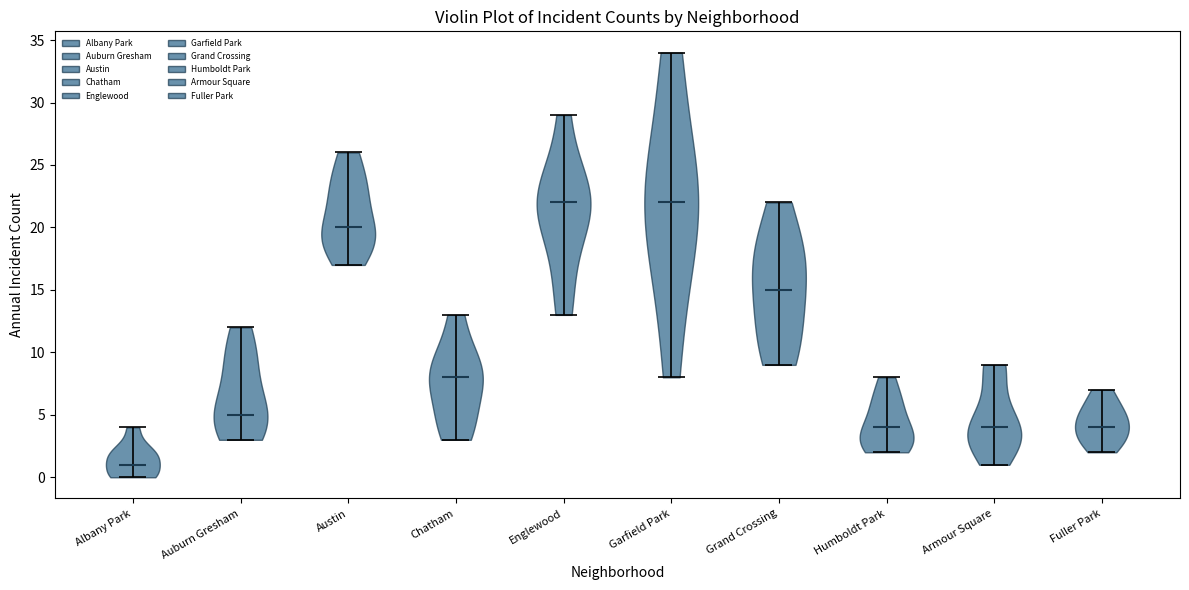

Reading left to right, read every violin against the y-axis: where its median line is, and the lowest and highest points it reaches. The values are not printed on the chart, so give them approximately, as read against the axis.

Albany Park: median line 1, lowest point 0, highest point 4
Auburn Gresham: median line 5, lowest point 3, highest point 12
Austin: median line 20, lowest point 17, highest point 26
Chatham: median line 8, lowest point 3, highest point 13
Englewood: median line 22, lowest point 13, highest point 29
Garfield Park: median line 22, lowest point 8, highest point 34
Grand Crossing: median line 15, lowest point 9, highest point 22
Humboldt Park: median line 4, lowest point 2, highest point 8
Armour Square: median line 4, lowest point 1, highest point 9
Fuller Park: median line 4, lowest point 2, highest point 7